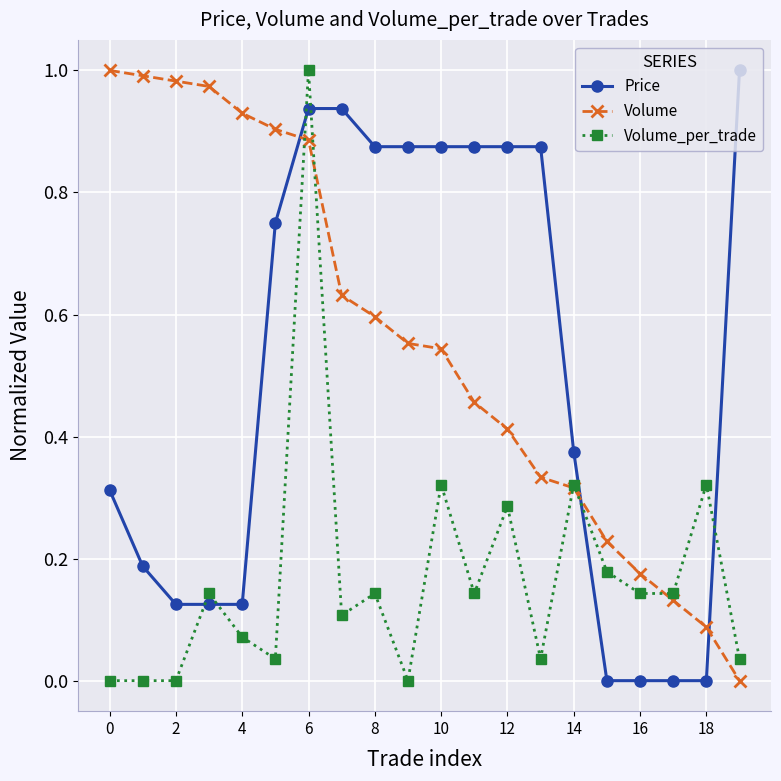

Which series has the largest total across all categories?

Volume